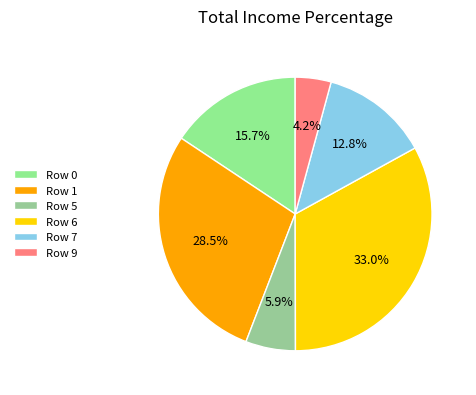

To the nearest percent, what percentage of the pie is Row 0?

16%